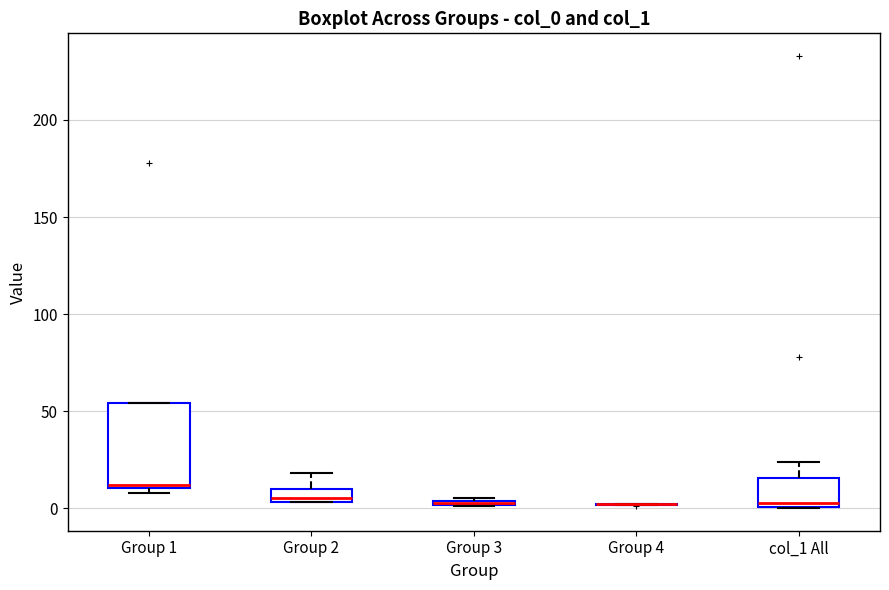

Comparing the boxes themselves (not the whiskers), which one is the tallest?

Group 1